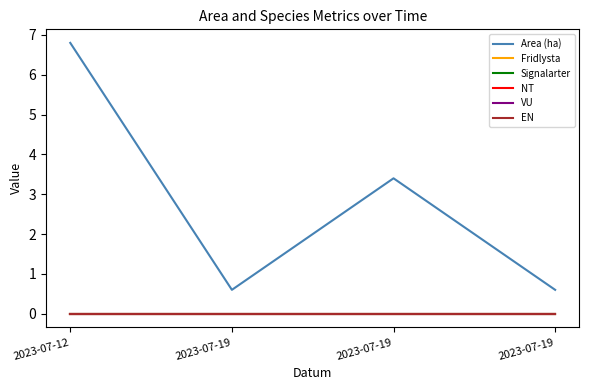

Does the chart display data point markers on the line(s)?

No